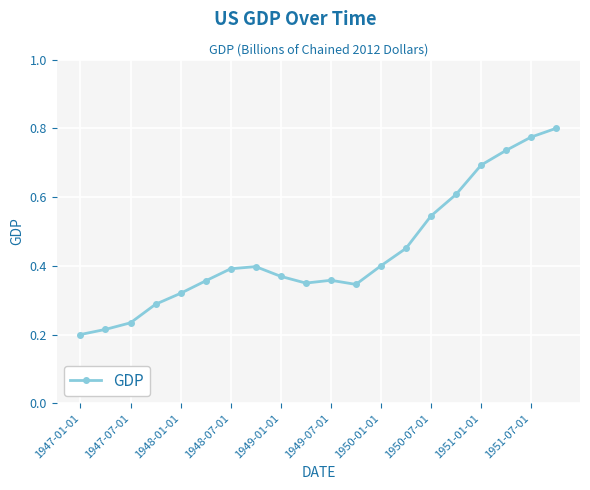

How many values are between 0 and 1?

20